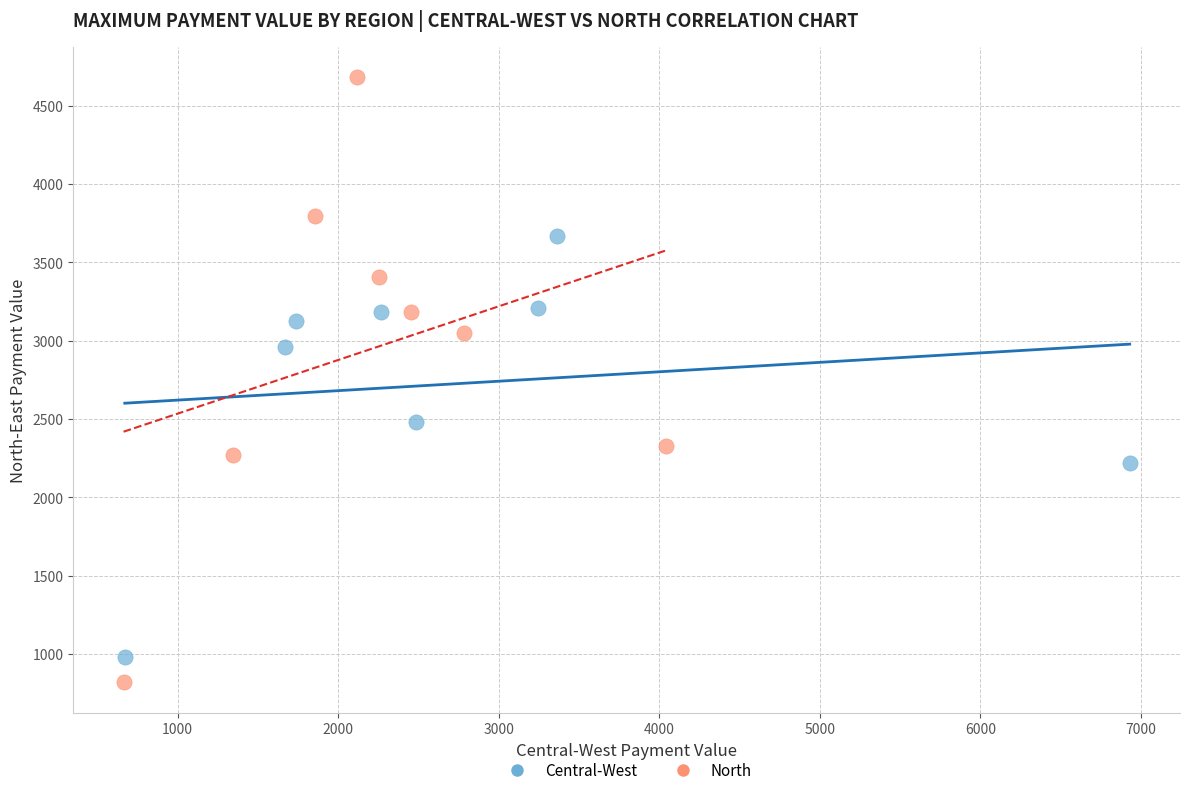

Which series has the widest spread of Y values?

North